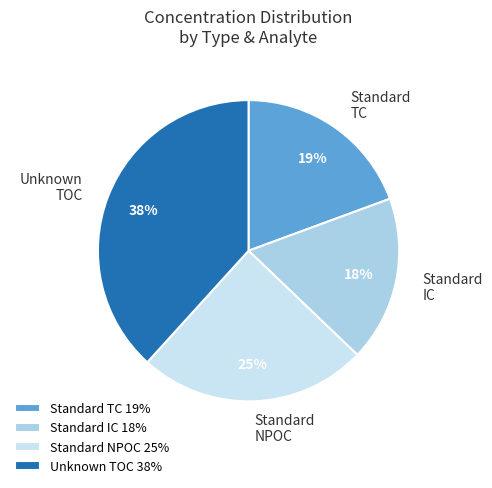

Is there any slice that represents more than half of the pie?

No